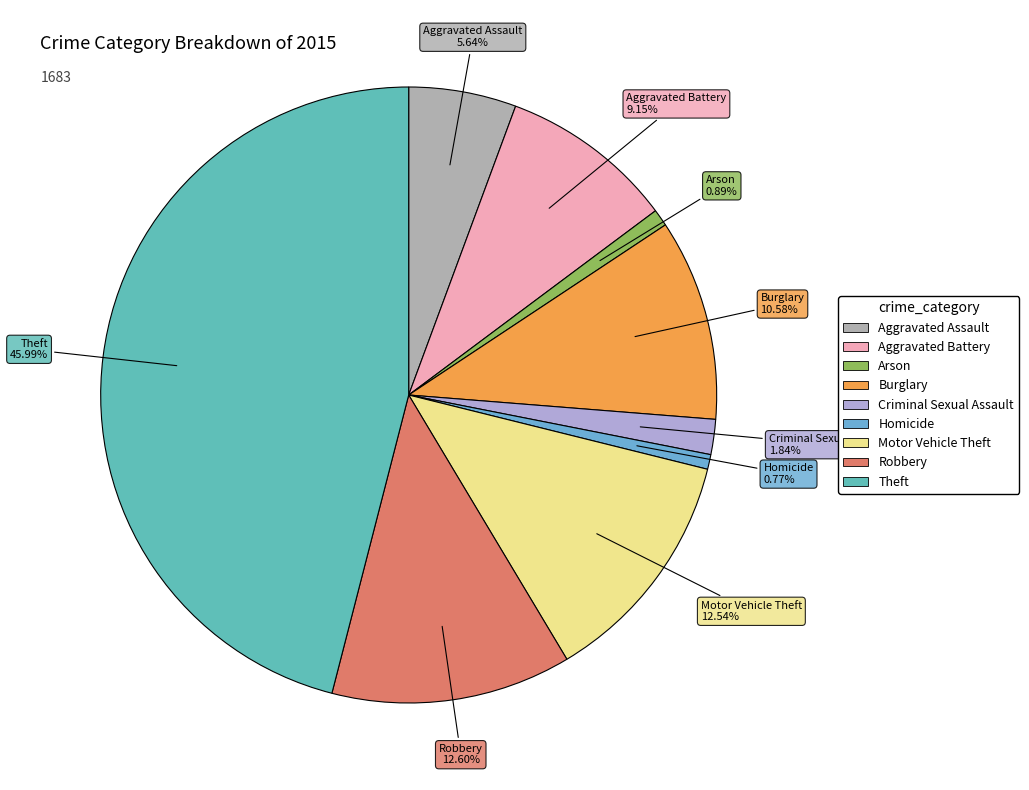

Between Criminal Sexual Assault and Theft, which is larger?

Theft